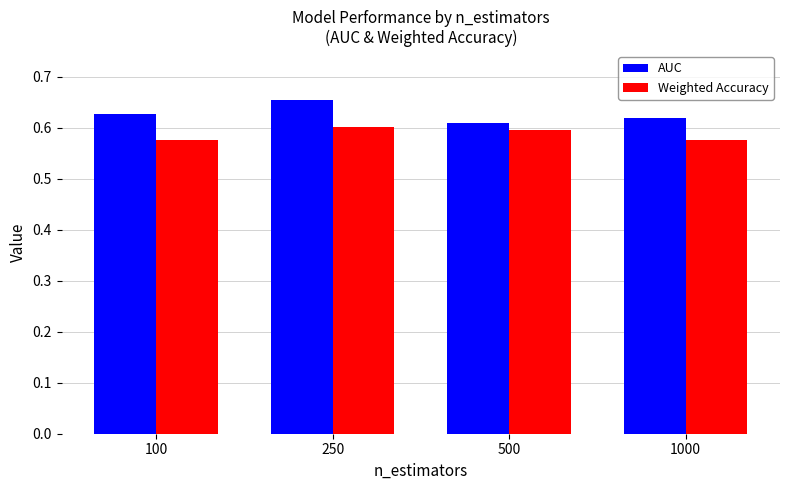

At which category is the sum across all series the highest?

250